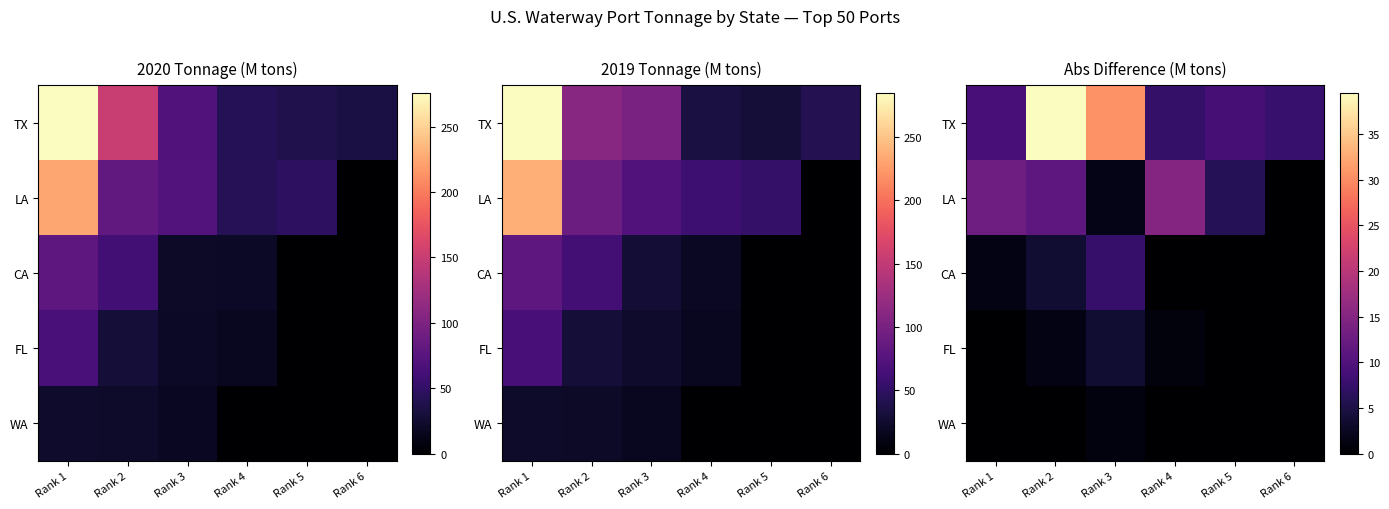

What is the difference between the LA values at Rank 6 and Rank 2?

11.1